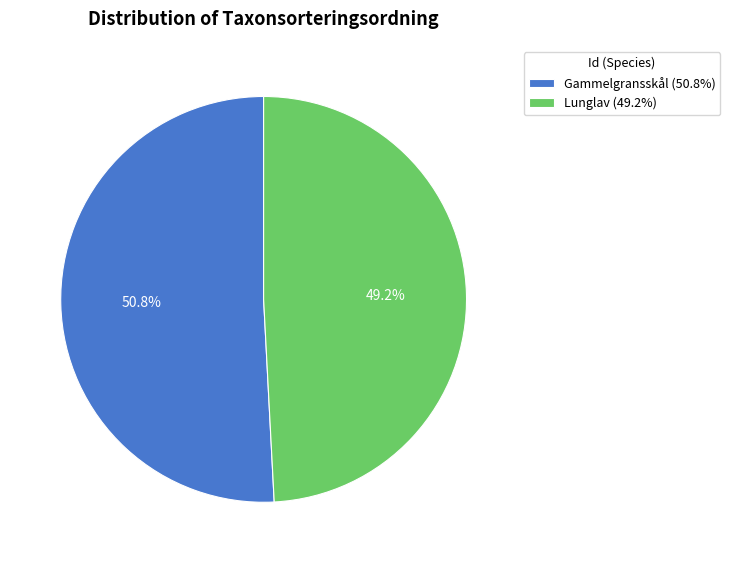

To the nearest percent, what is the difference between the largest and smallest slice percentages?

2%